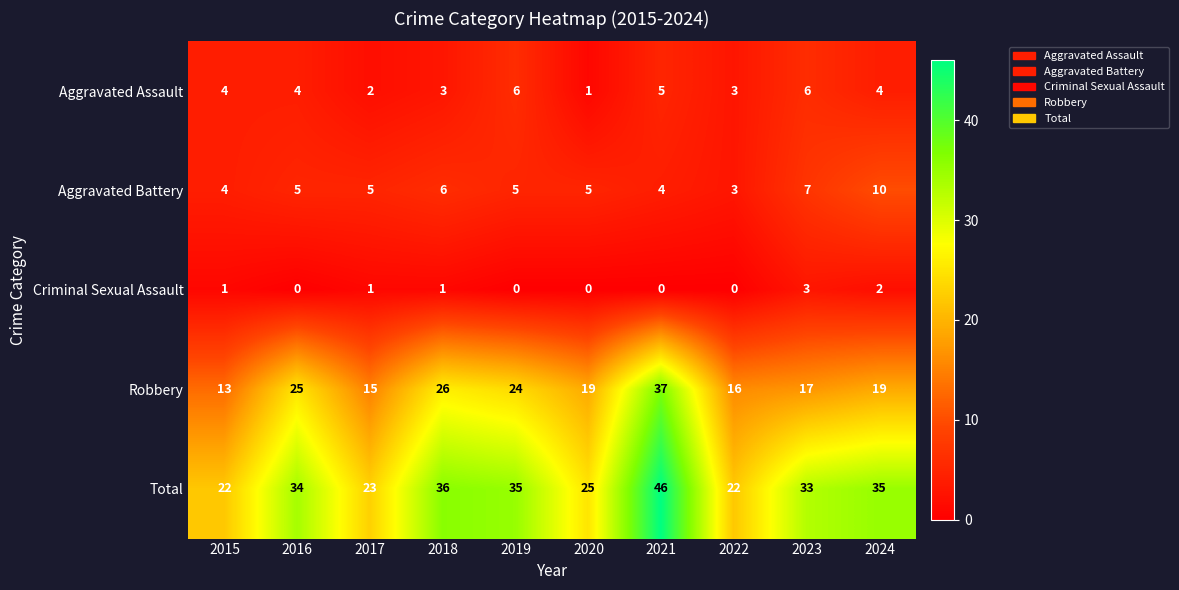

The value of Criminal Sexual Assault at 2016 is -1. True or false?

False